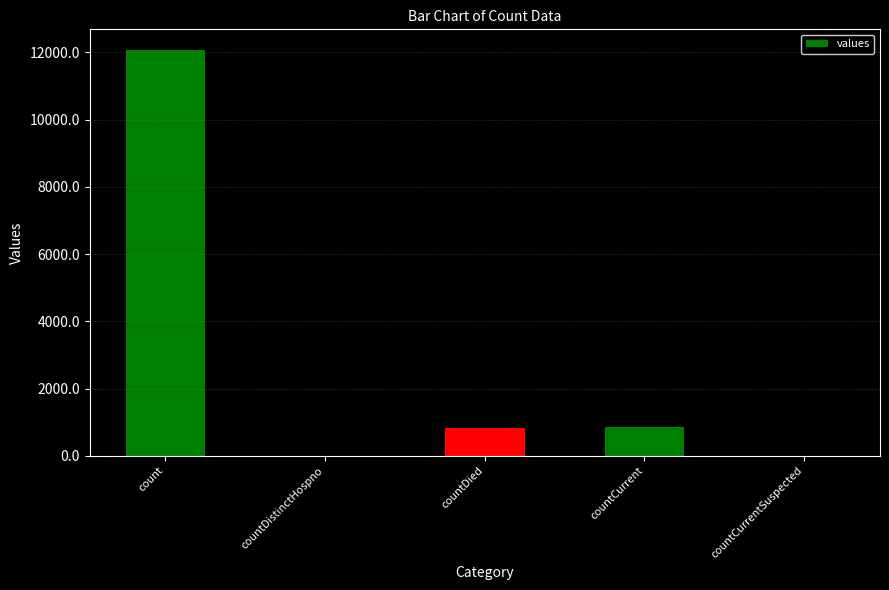

The chart shows a value of 841 at countDied. True or false?

True